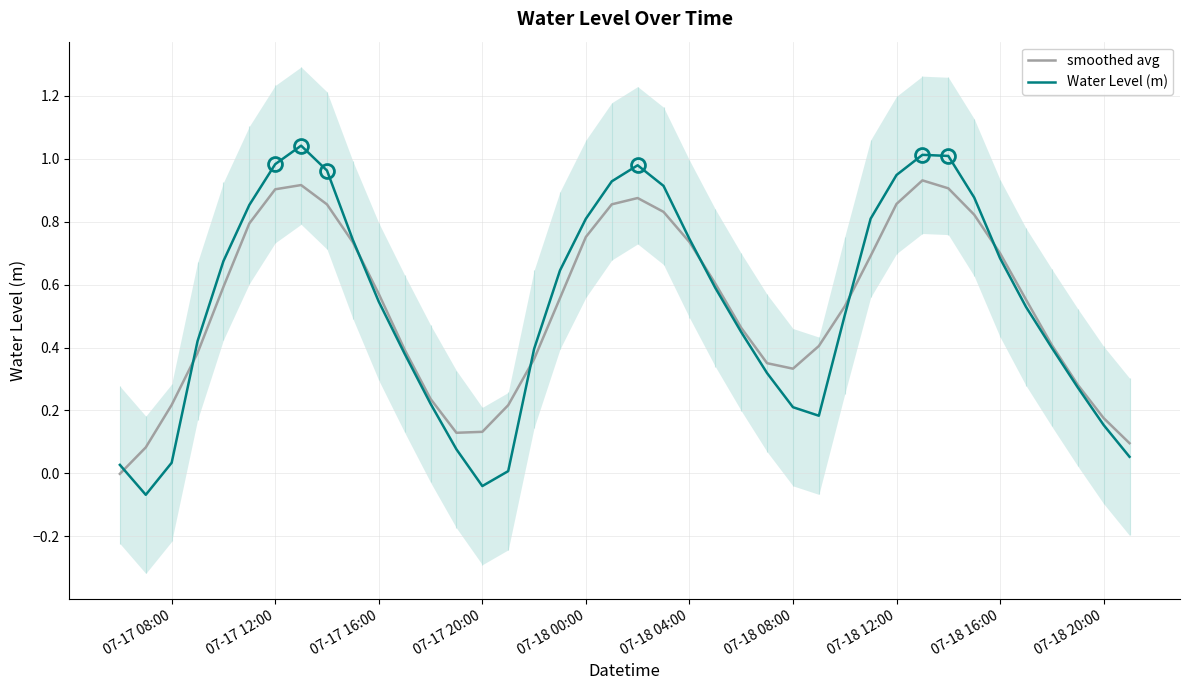

What is the maximum value for smoothed avg?

0.9